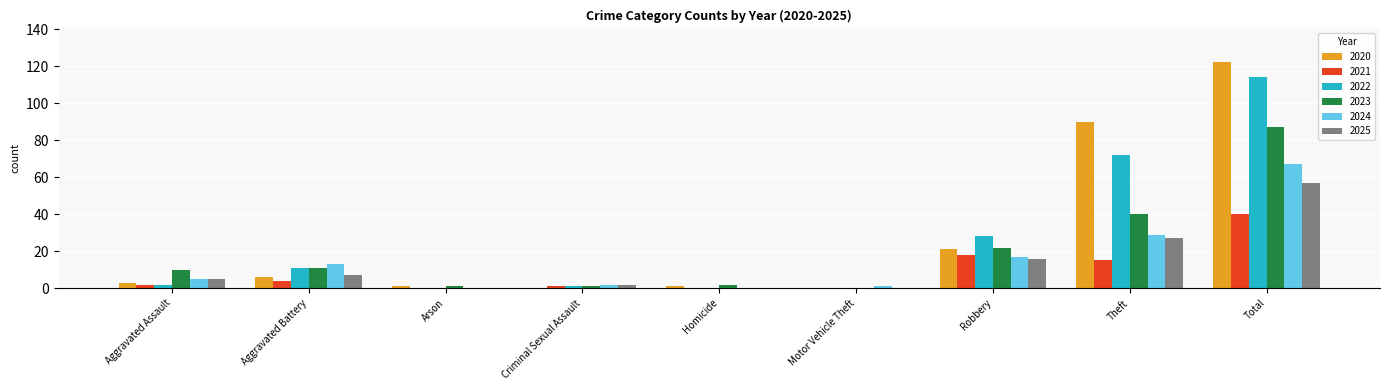

How many groups of bars are there?

9